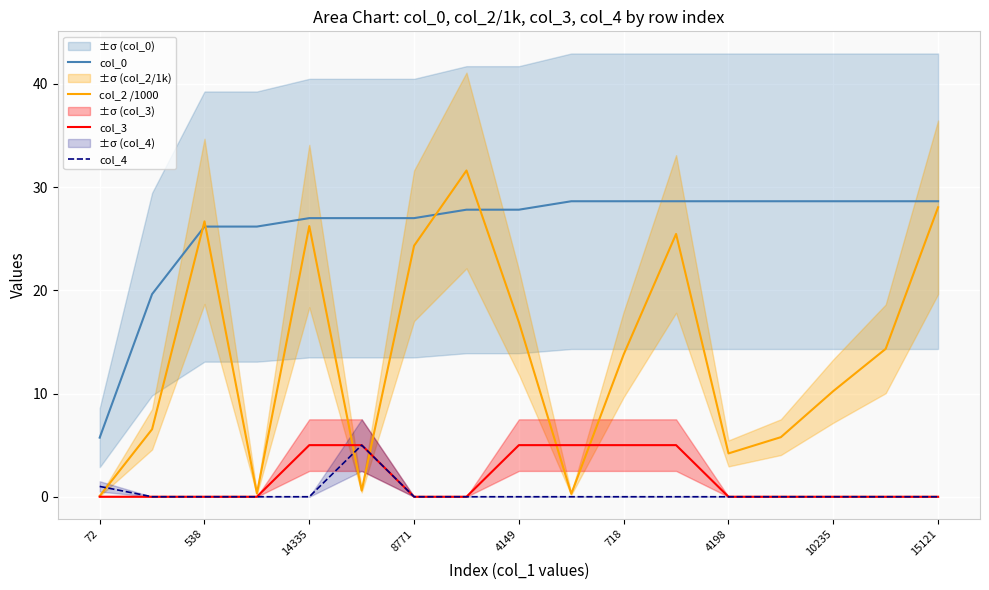

Where does the col_2 /1000 series first go above 13?

538